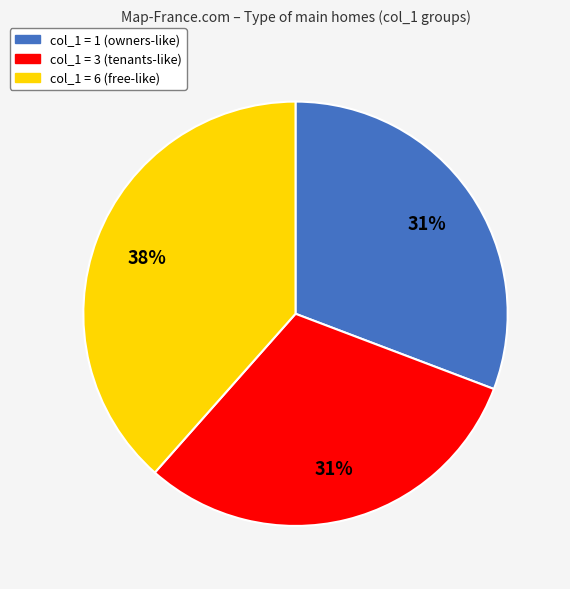

What is the largest slice in the pie chart?

col_1 = 6 (free-like)